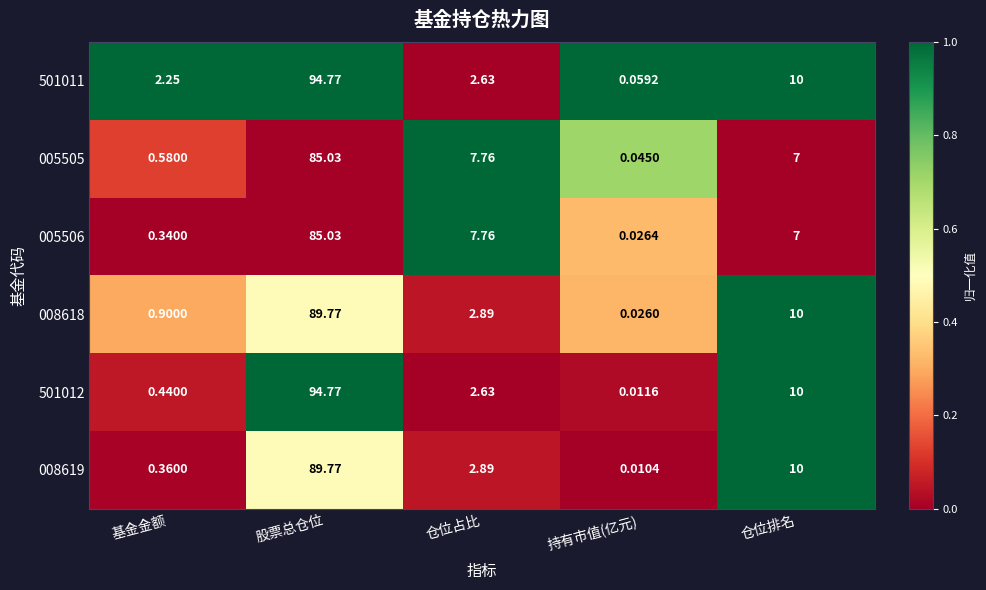

Which series changed the most between 持有市值(亿元) and 仓位排名?

008619